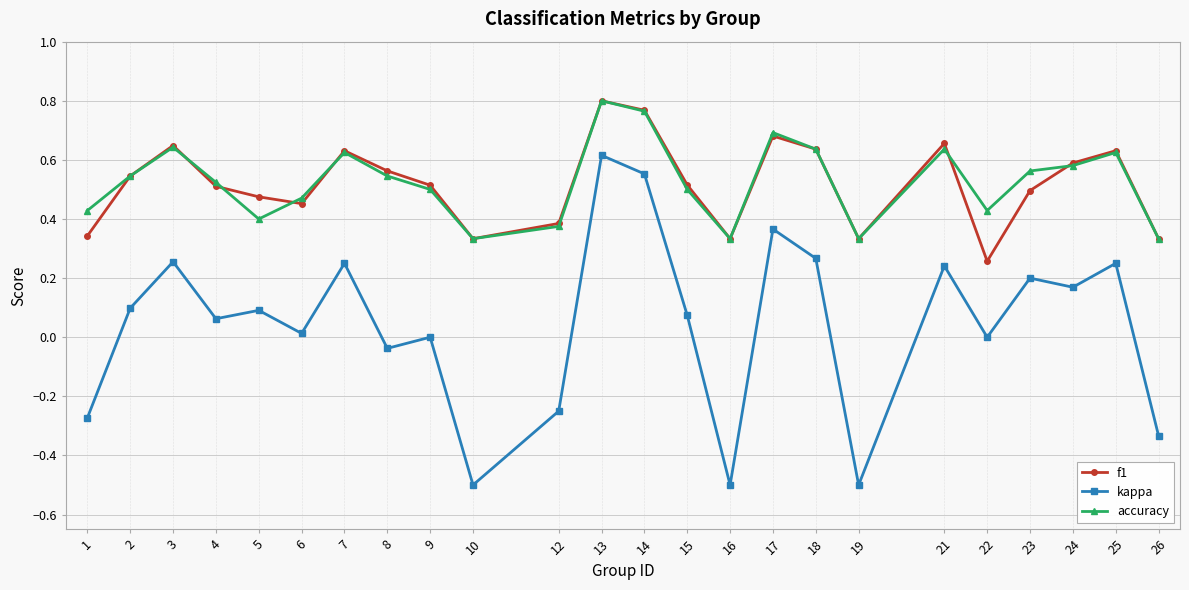

The value of kappa at 19 is -0.5. True or false?

True